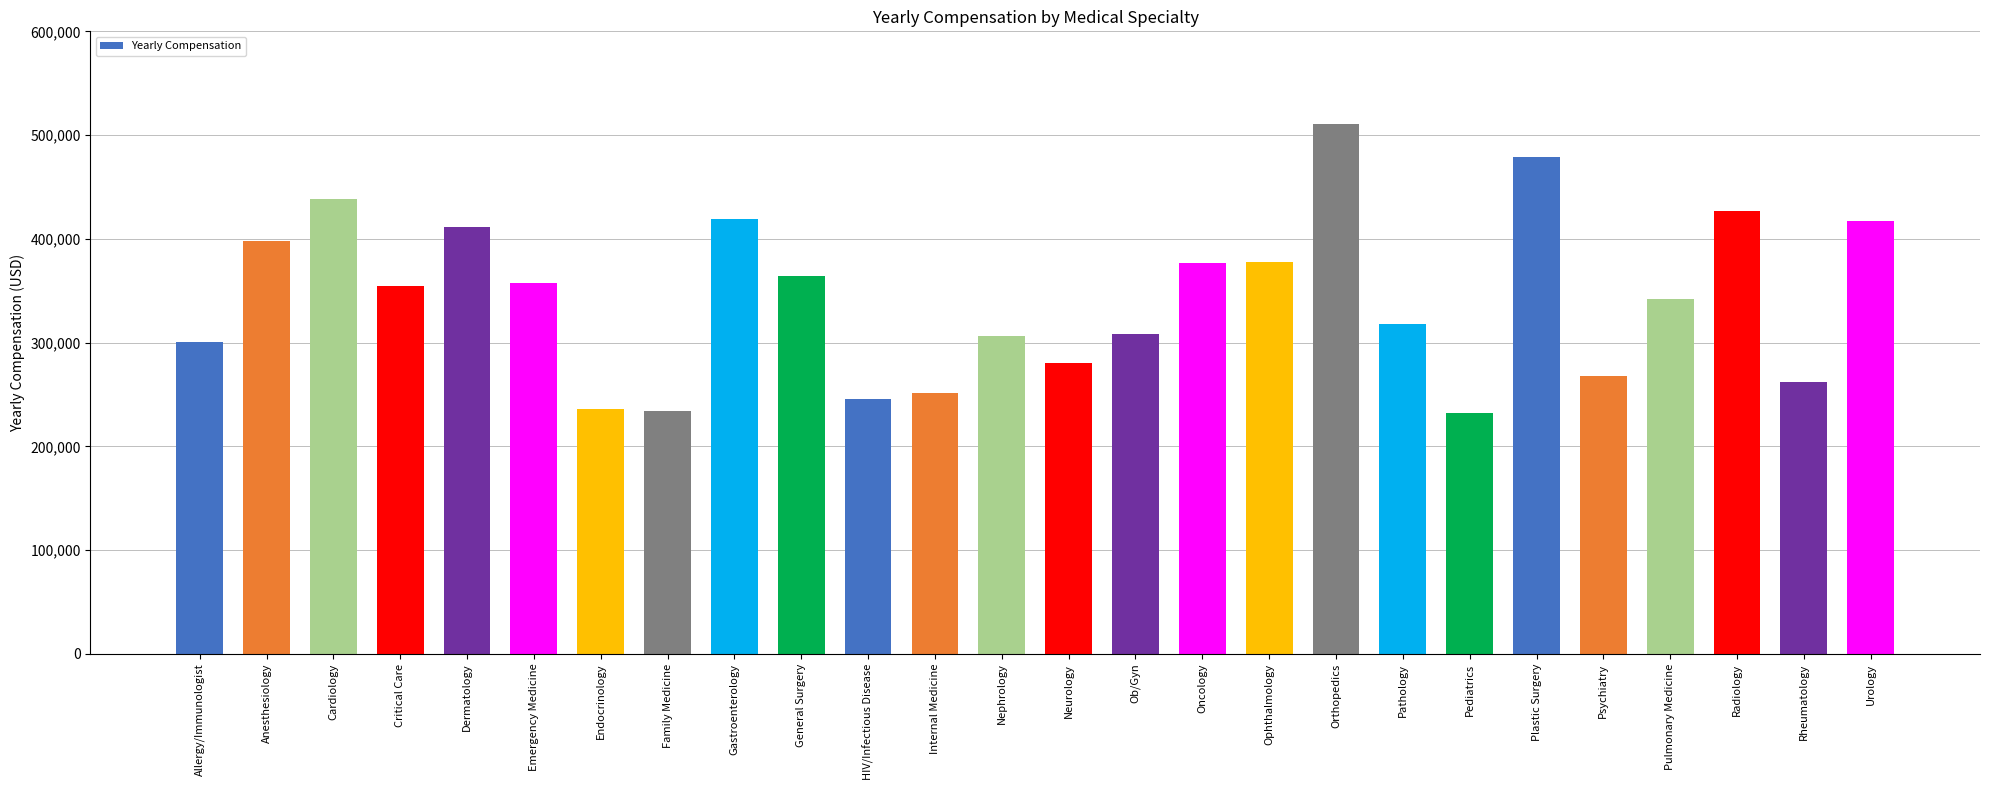

How many data points are less than 355000?

13